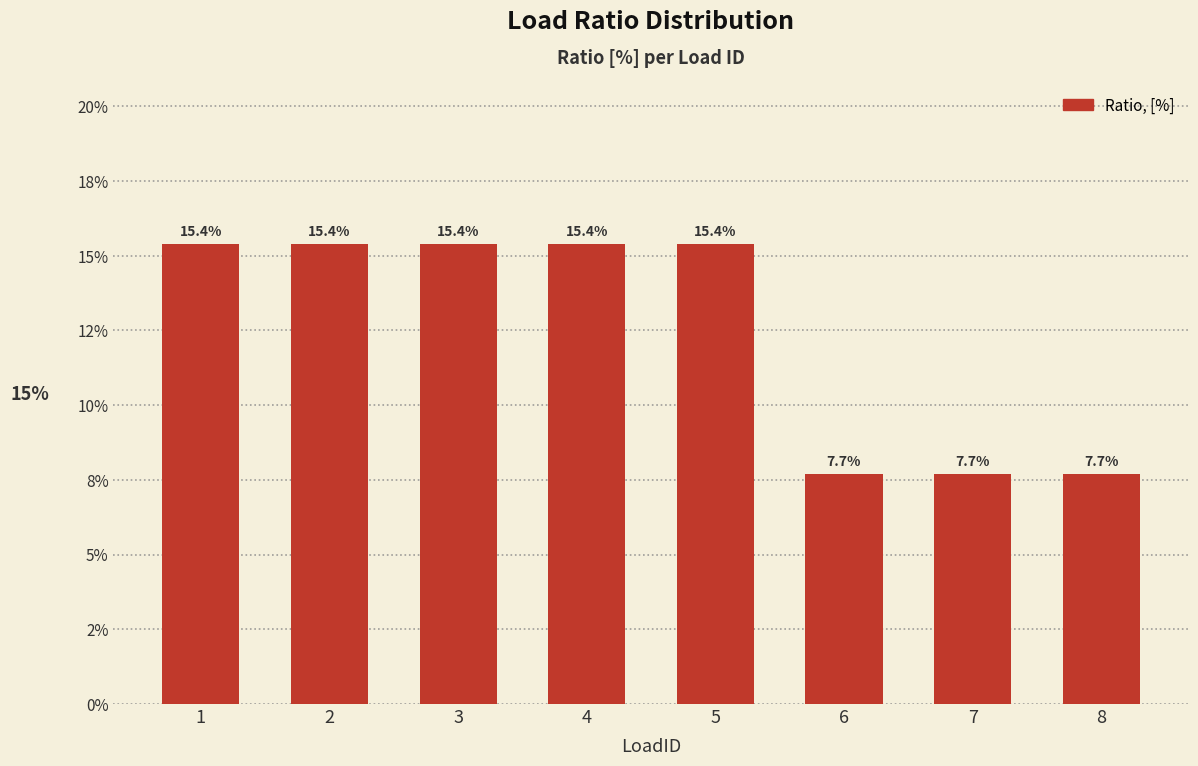

What is the sum of all values?

1.0